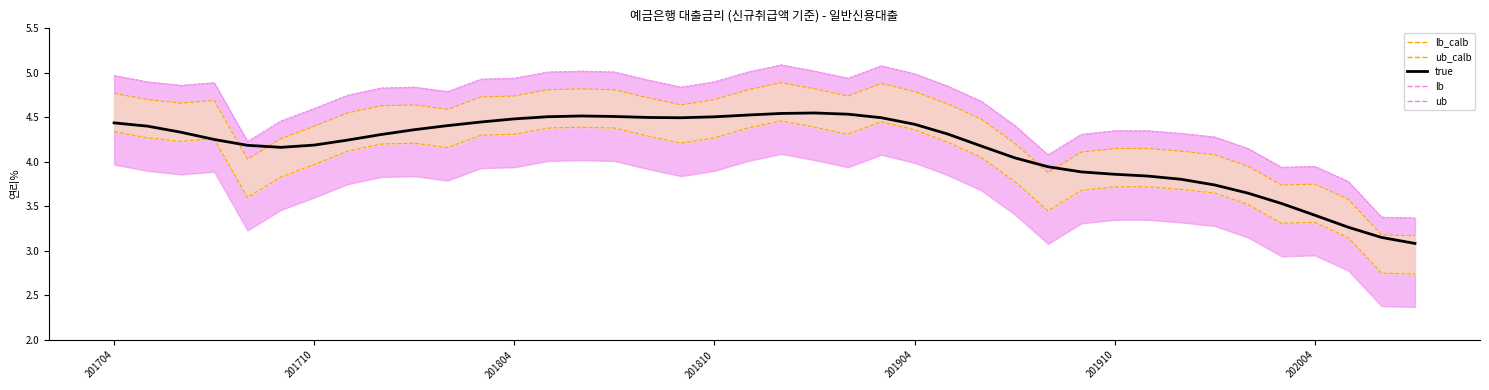

Between 36 and 7, which is larger?

7